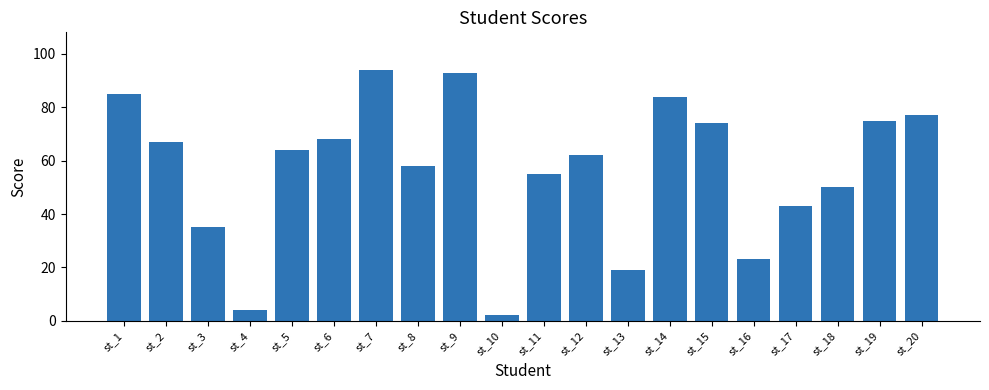

How many values are below 64?

10